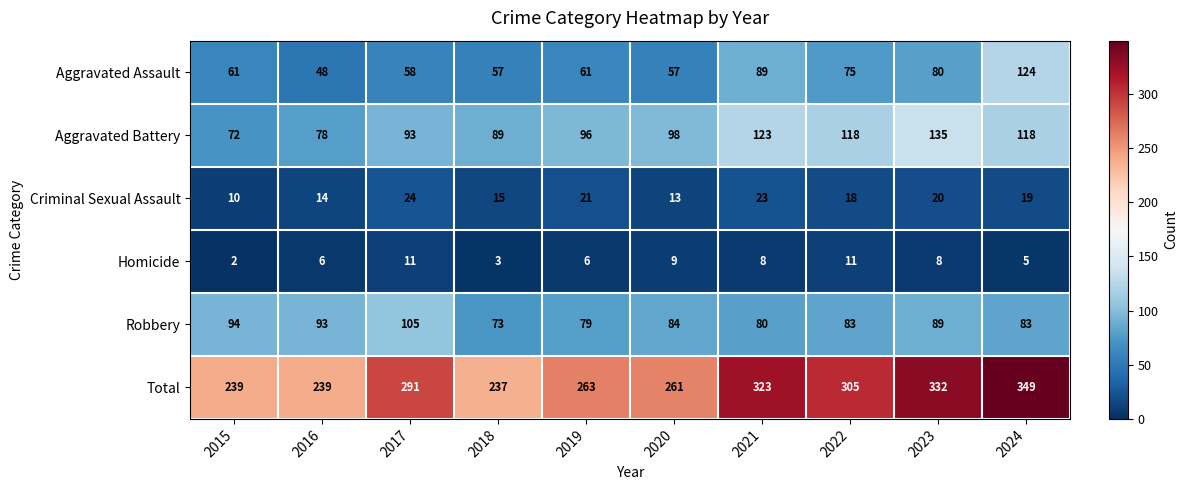

At which category is the sum across all series the highest?

2024